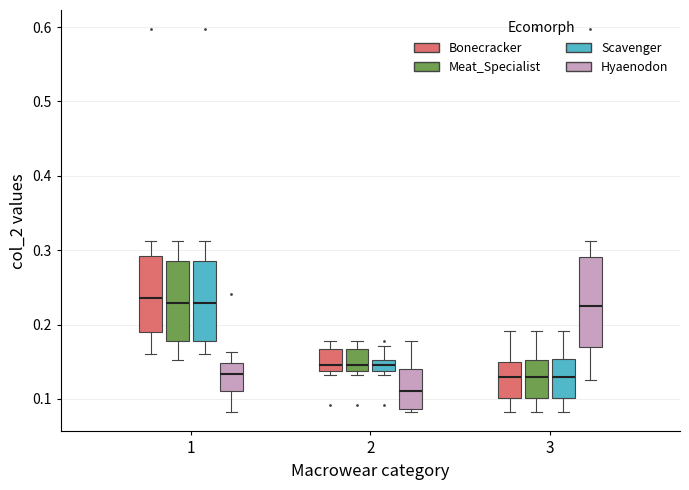

Where does the upper whisker of the box for 3 (Scavenger) end on the y-axis? The values are not printed on the chart, so give them approximately, as read against the axis.

0.19